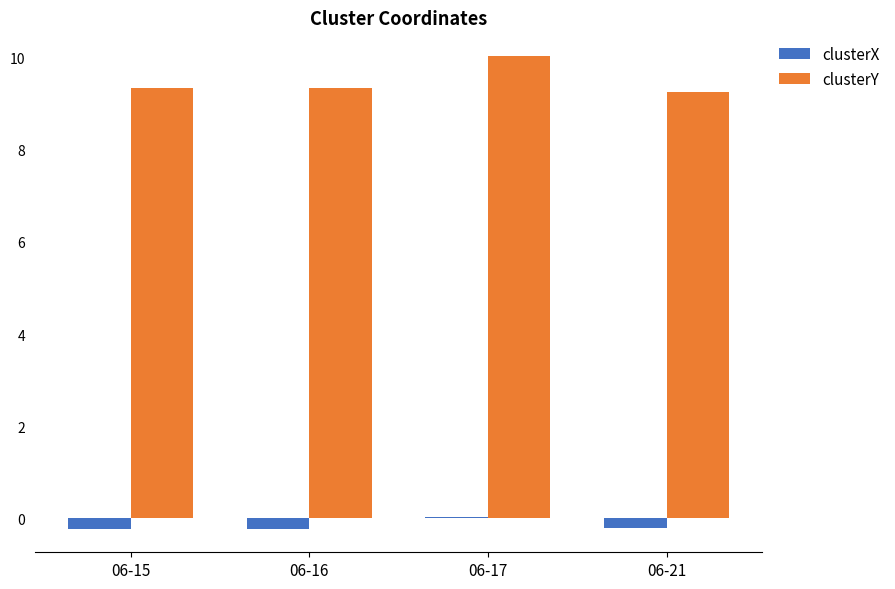

Where is clusterX nearest to the value 0?

06-17